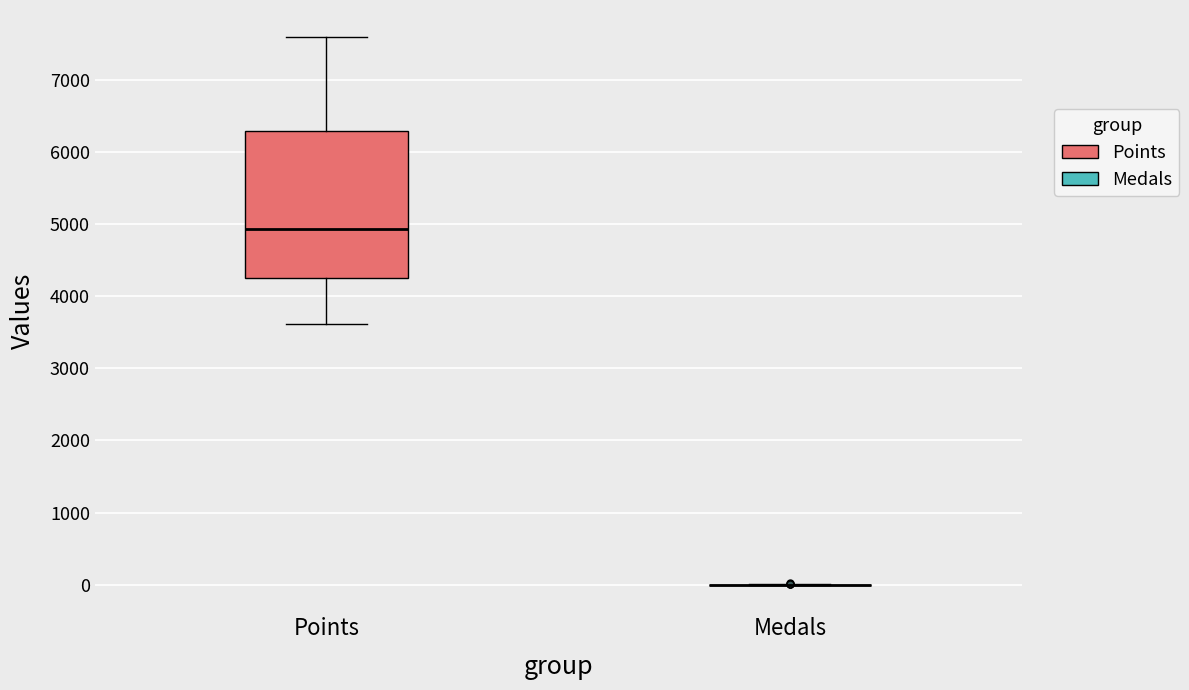

Reading left to right, transcribe this box plot: for each box, give where its median line is, the range the box spans, and where its two whiskers end, as read against the y-axis. The values are not printed on the chart, so give them approximately, as read against the axis.

Points: median 4900, box 4200 to 6300, whiskers 3600 to 7600
Medals: box collapsed to a line at 0, whiskers 0 to 0